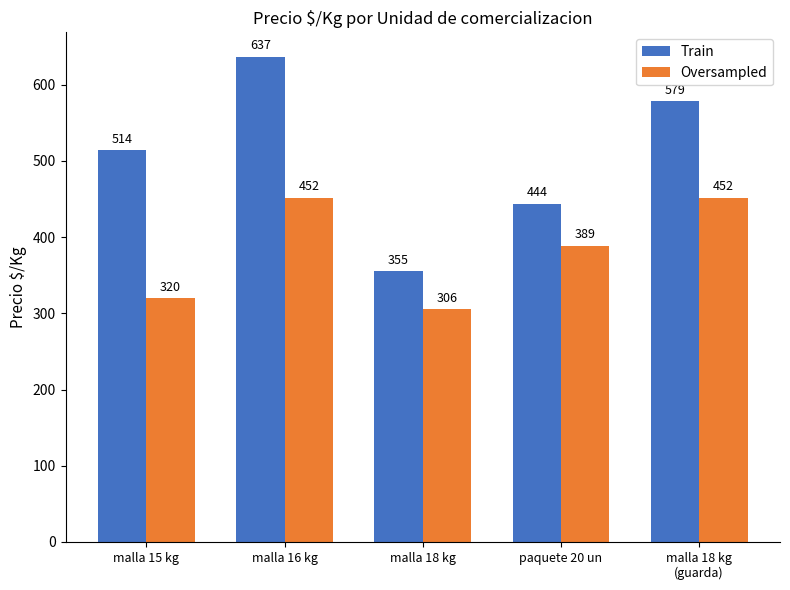

What is the label of the 5th bar from the right?

malla 15 kg